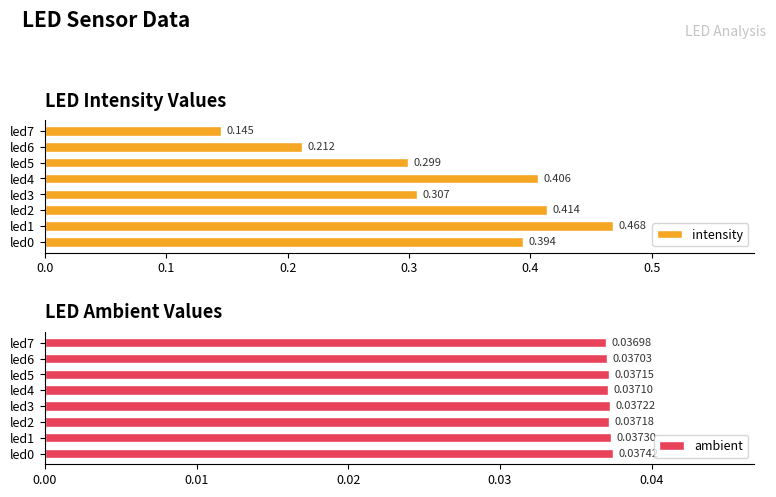

What is the sum of all ambient values?

0.3